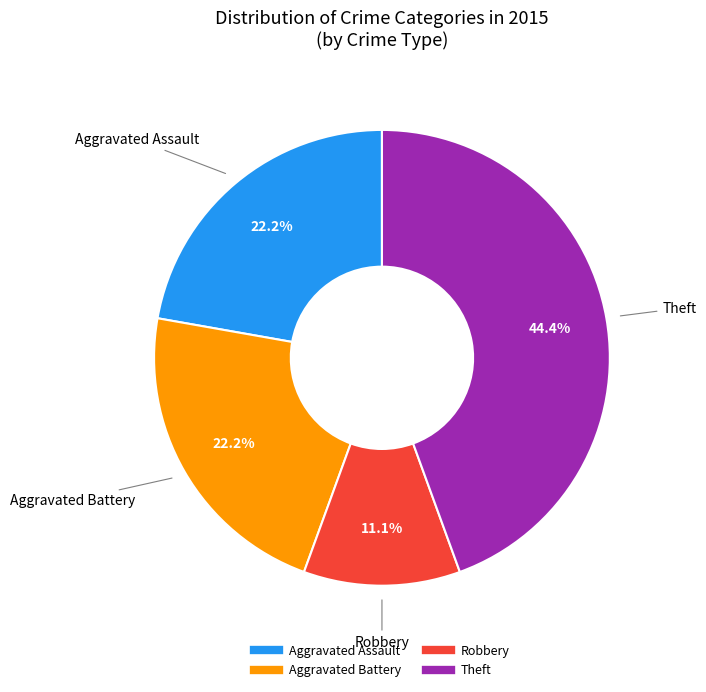

Is there a majority slice in this chart?

No